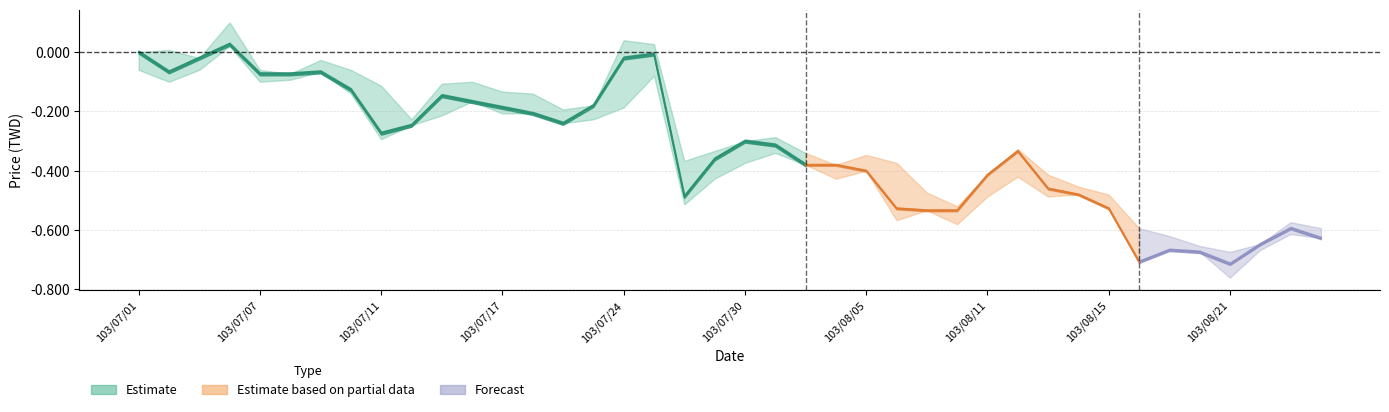

True or false: close and high cross at least once.

False